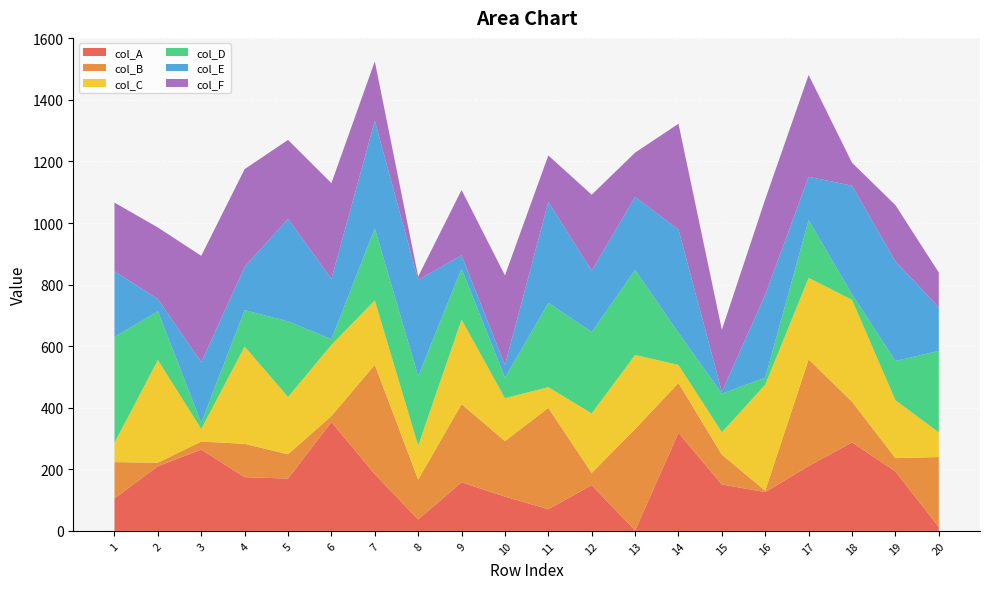

Reading left to right, what are all the values shown in this chart?

col_A: 105.6	210.1	264.4	174.5	169.9	353.8	184.3	37.1	157.9	111.5	70.3	148.5	1.4	318.6	150.7	126.2	210.6	287.4	193.0	12.8
col_B: 117.8	11.6	26.0	108.3	78.8	19.5	355.2	129.5	253.9	180.2	329.3	39.7	329.4	161.9	97.0	4.2	346.5	132.3	43.4	227.0
col_C: 62.9	333.2	40.7	315.9	186.3	230.8	209.4	110.0	274.7	139.4	67.2	193.4	240.7	58.6	72.7	344.6	264.8	330.8	188.2	80.1
col_D: 343.7	158.5	19.9	118.3	245.7	18.6	233.9	225.9	165.0	66.5	273.8	264.6	276.1	104.3	125.3	22.9	187.2	18.5	127.2	264.7
col_E: 213.2	39.7	196.9	140.4	333.0	195.7	349.2	312.3	43.8	41.3	328.1	198.9	237.5	335.7	5.6	269.5	141.1	352.3	323.4	141.4
col_F: 223.0	232.4	345.5	317.6	256.2	311.2	193.2	11.3	212.1	291.2	151.0	246.9	143.6	343.5	201.8	309.9	330.8	74.6	183.1	113.2